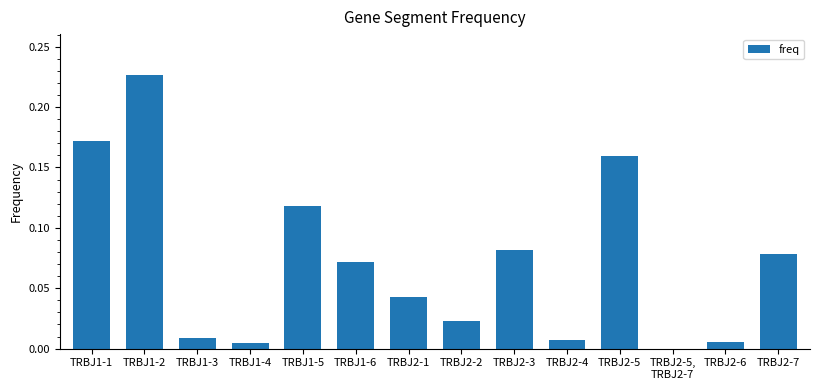

At which category does the chart reach its peak across all series?

TRBJ1-2